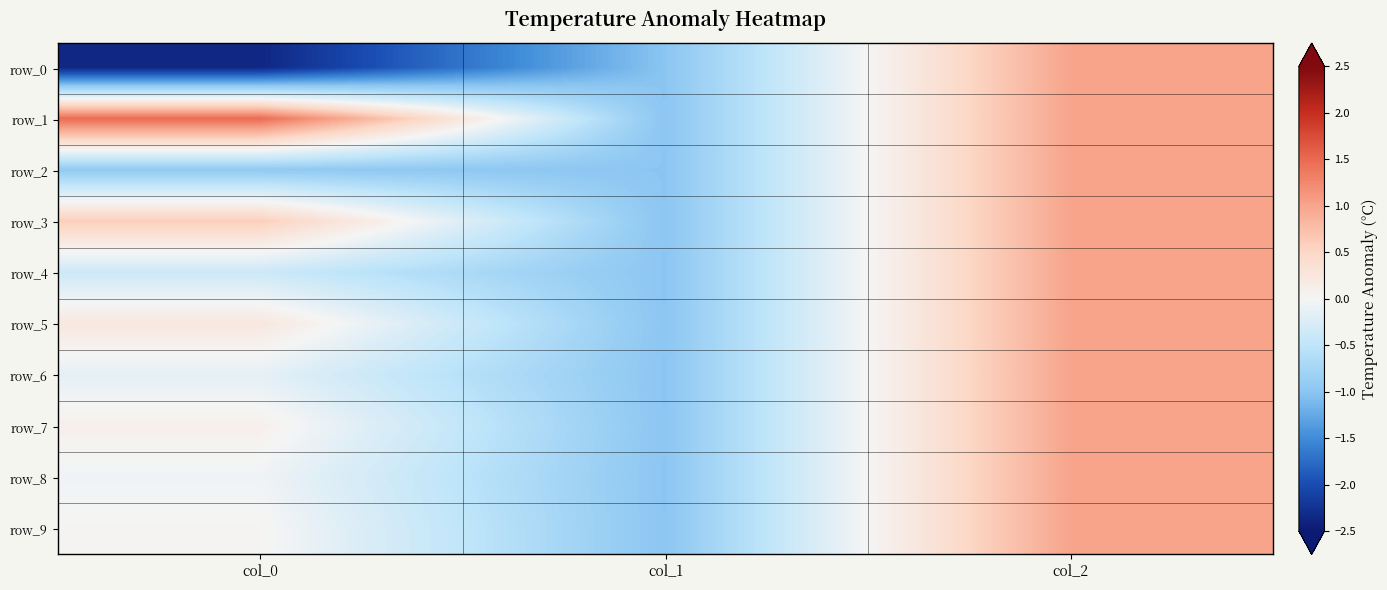

Reading left to right, extract all data points from this chart.

row_0: -2.4	-1.0	1.0
row_1: 1.5	-1.0	1.0
row_2: -0.9	-1.0	1.0
row_3: 0.6	-1.0	1.0
row_4: -0.4	-1.0	1.0
row_5: 0.2	-1.0	1.0
row_6: -0.1	-1.0	1.0
row_7: 0.1	-1.0	1.0
row_8: -0.1	-1.0	1.0
row_9: 0.0	-1.0	1.0